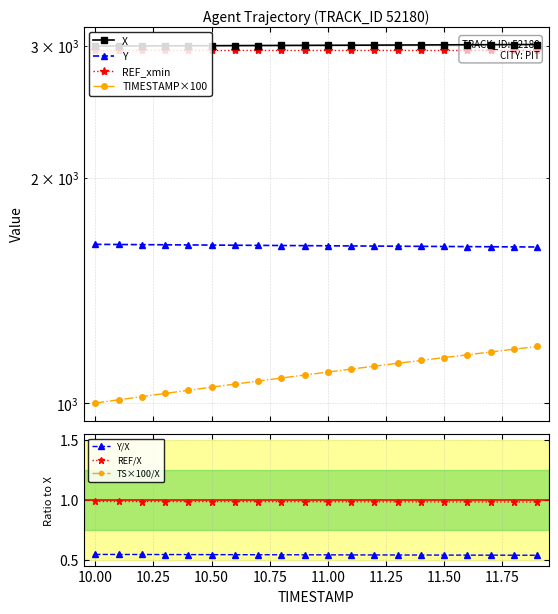

True or false: X has more than 1 points higher than both neighbors.

False